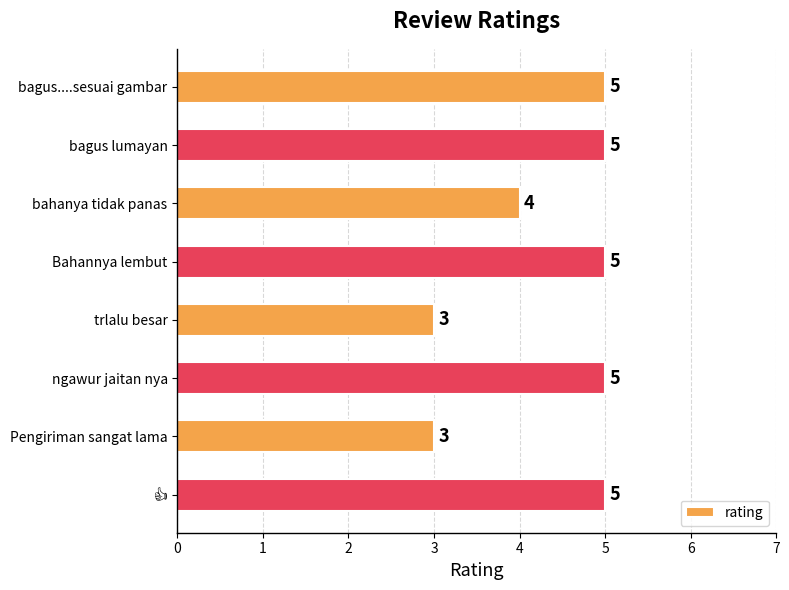

What is the sum of the values at bagus lumayan and ngawur jaitan nya?

10